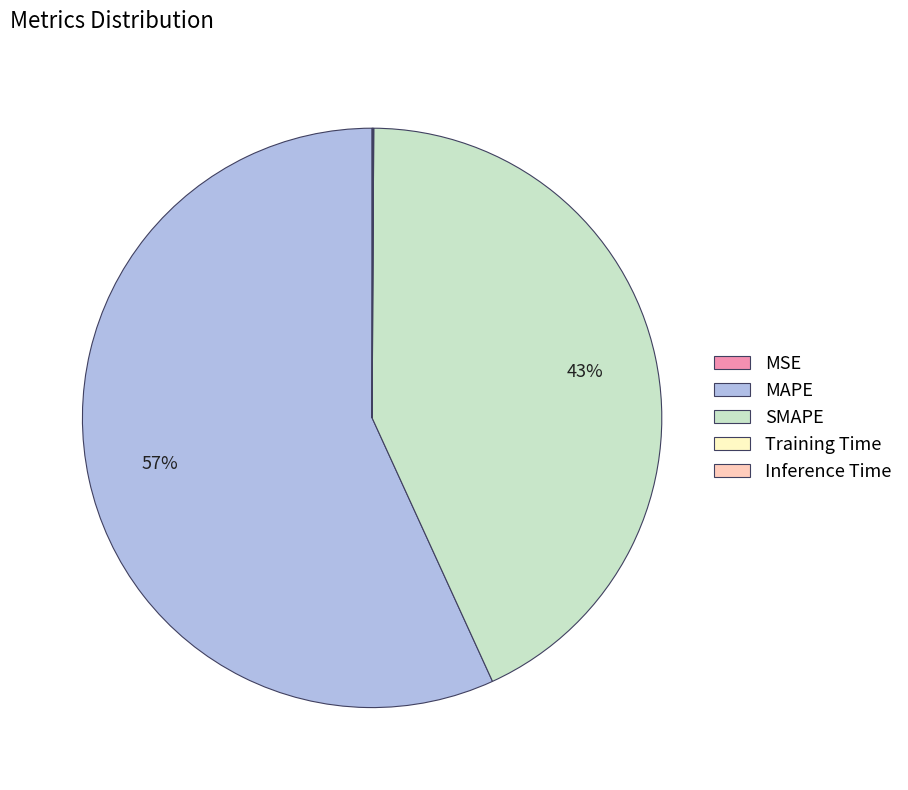

Is there any slice that represents more than half of the pie?

Yes